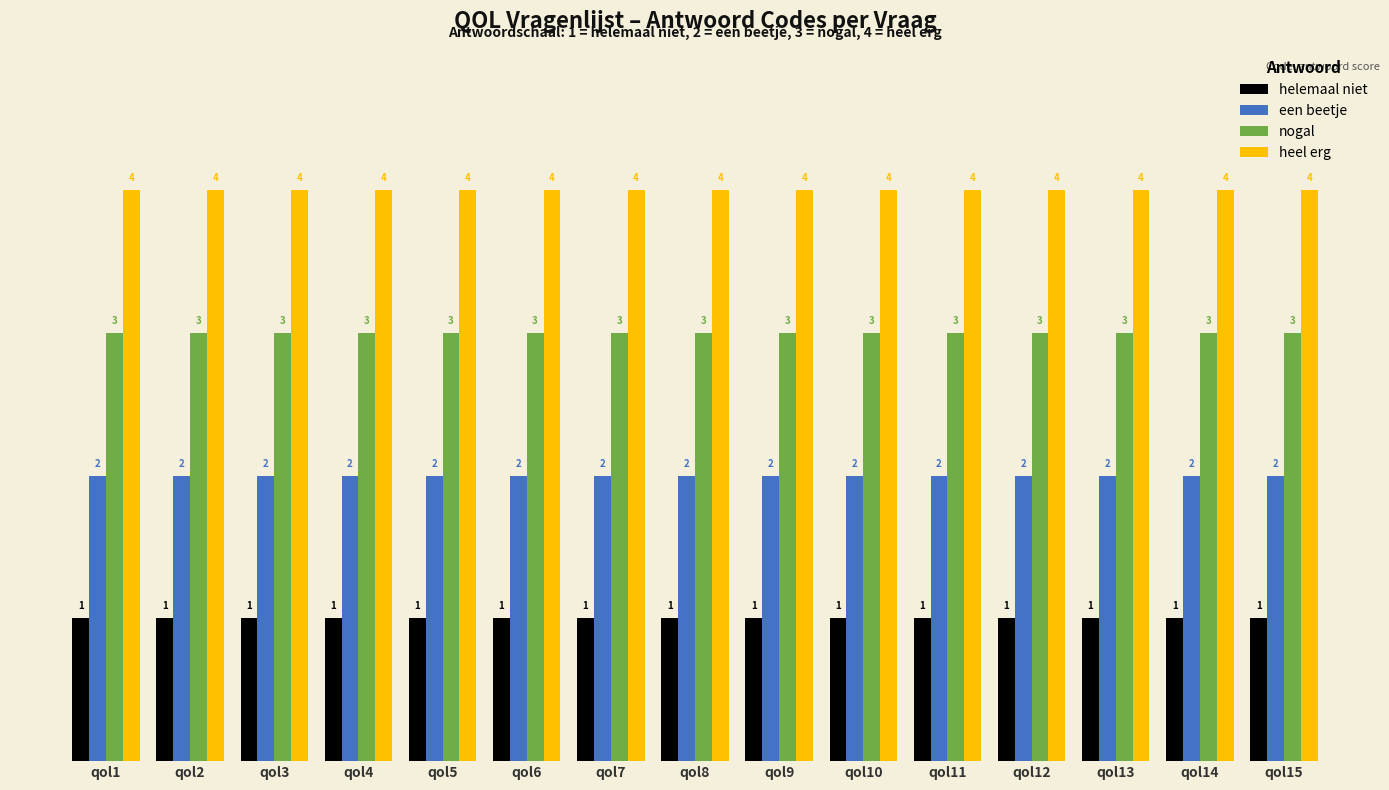

The value of heel erg at qol8 is 4. True or false?

True